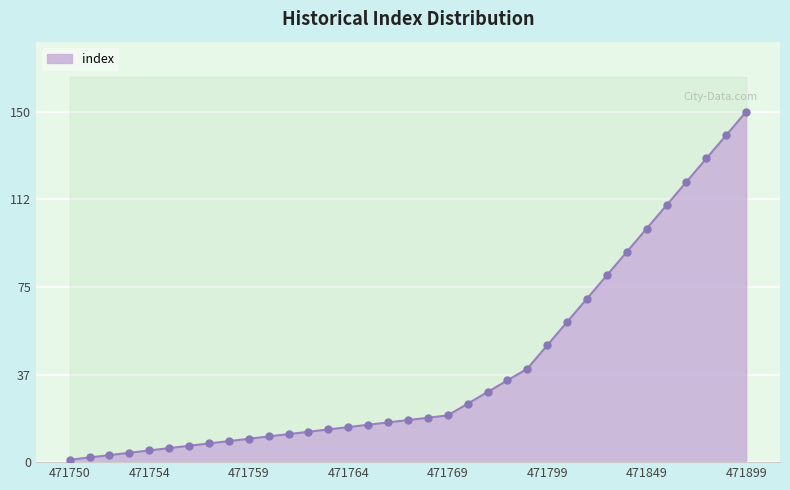

What is the change in value from 471756 to 471759?

+3